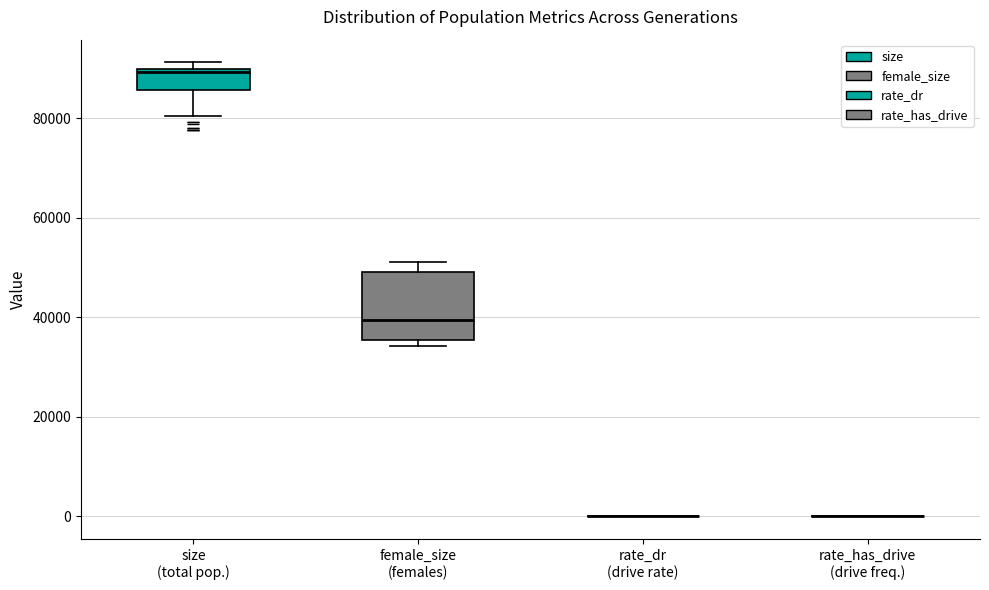

Comparing the boxes themselves (not the whiskers), which one is the tallest?

female_size (females)